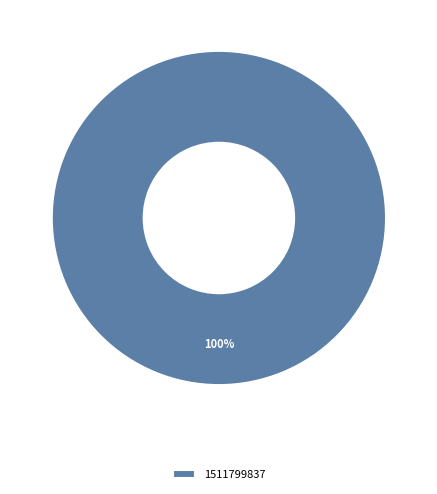

What percentage is the 1511799837 slice, to the nearest percent?

100%